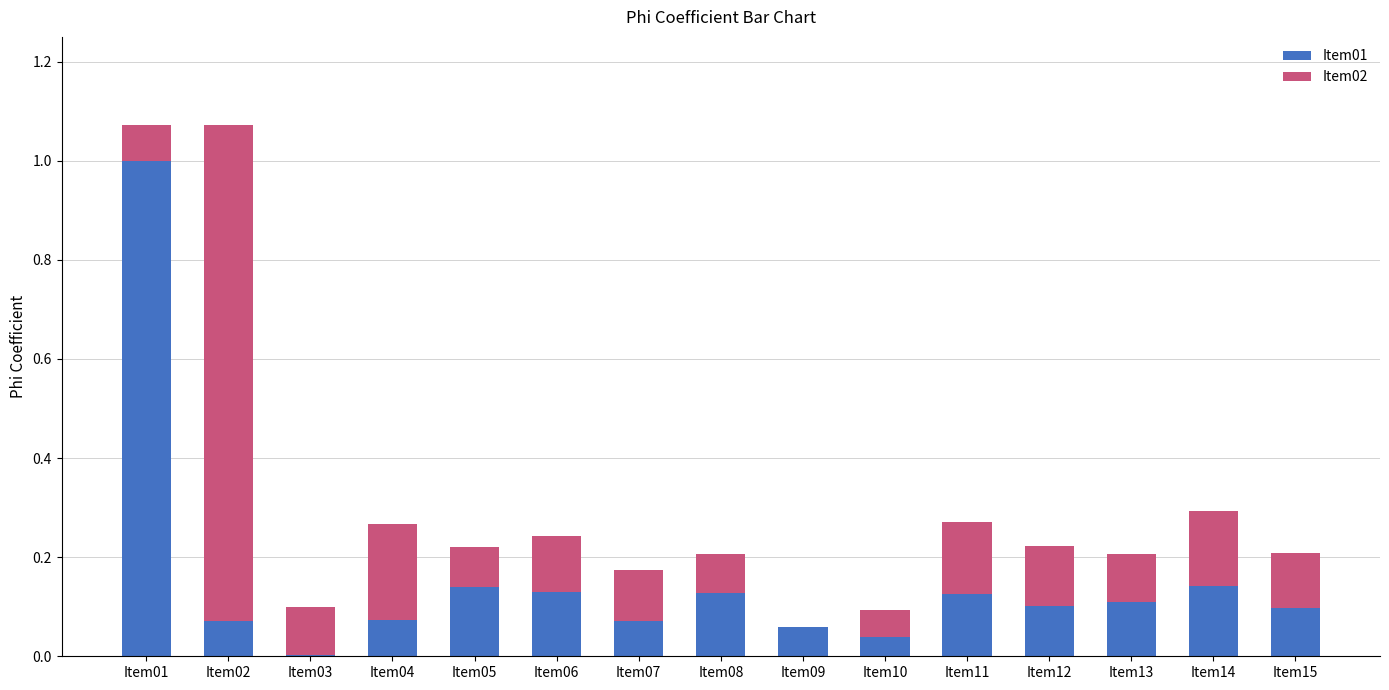

What is the sum of all Item01 values?

2.3